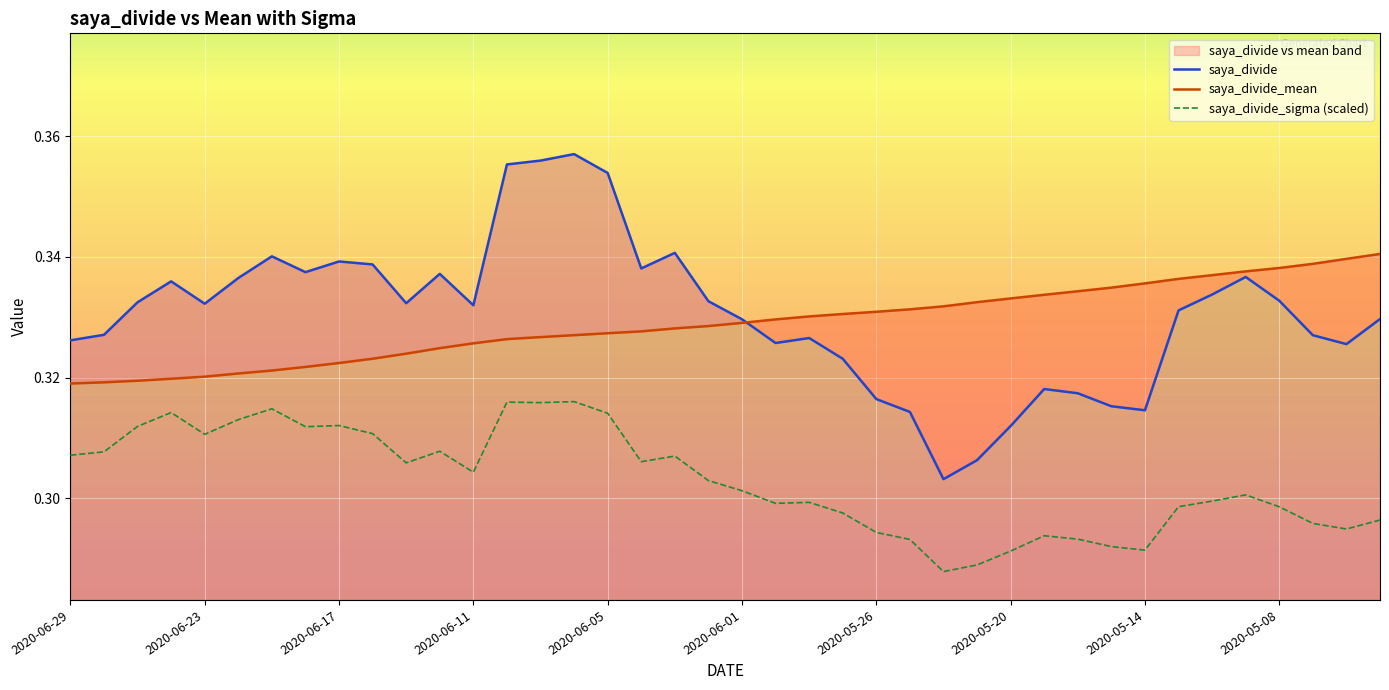

Where is saya_divide_sigma nearest to the value 0?

2020-05-22